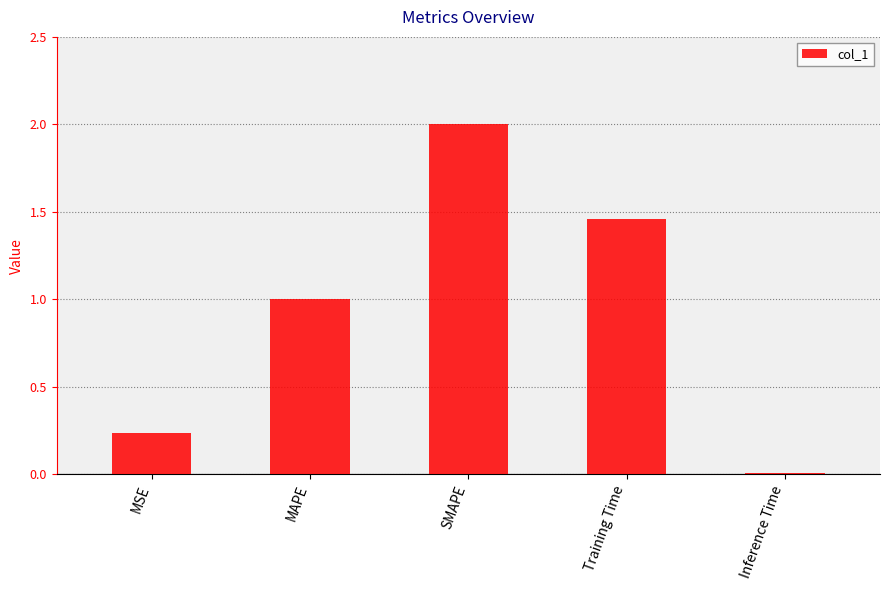

What is the difference between the second highest and second lowest values?

1.2